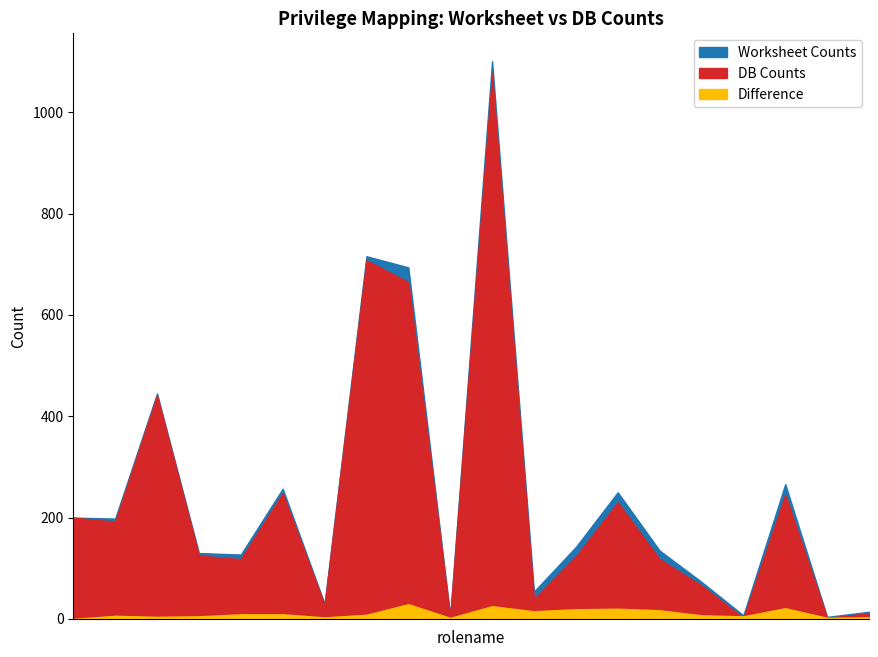

The Difference series shows 8 at P45-BO. True or false?

False